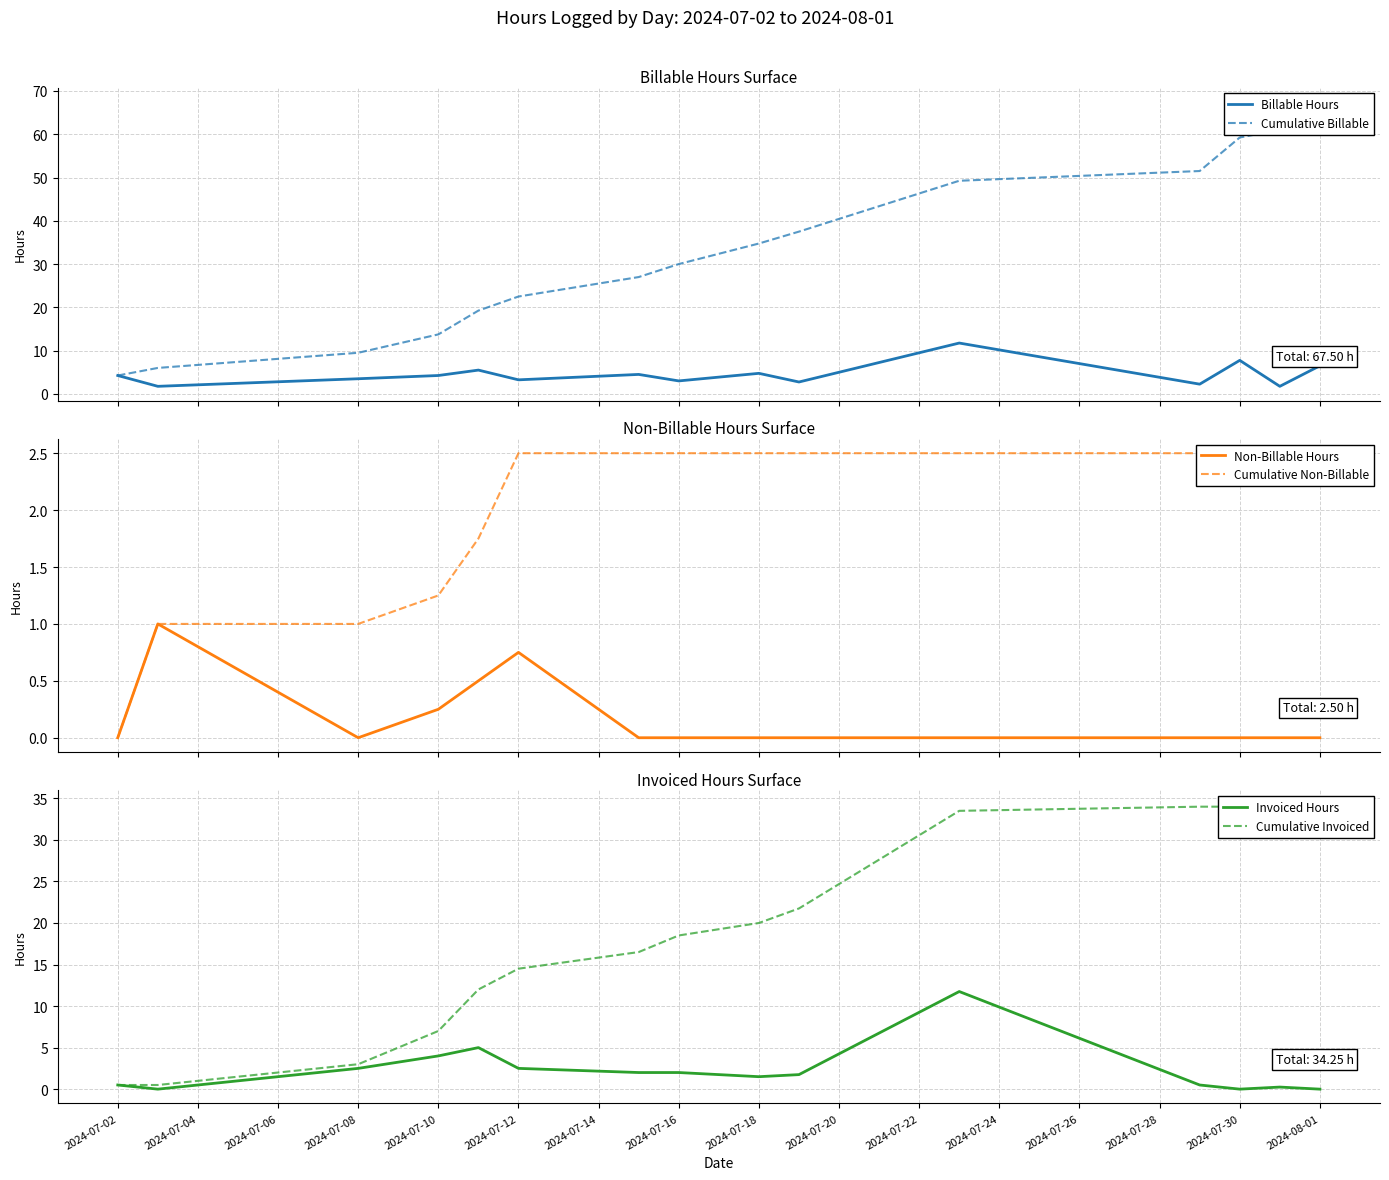

What is the sum of all Invoiced Hours values?

34.2